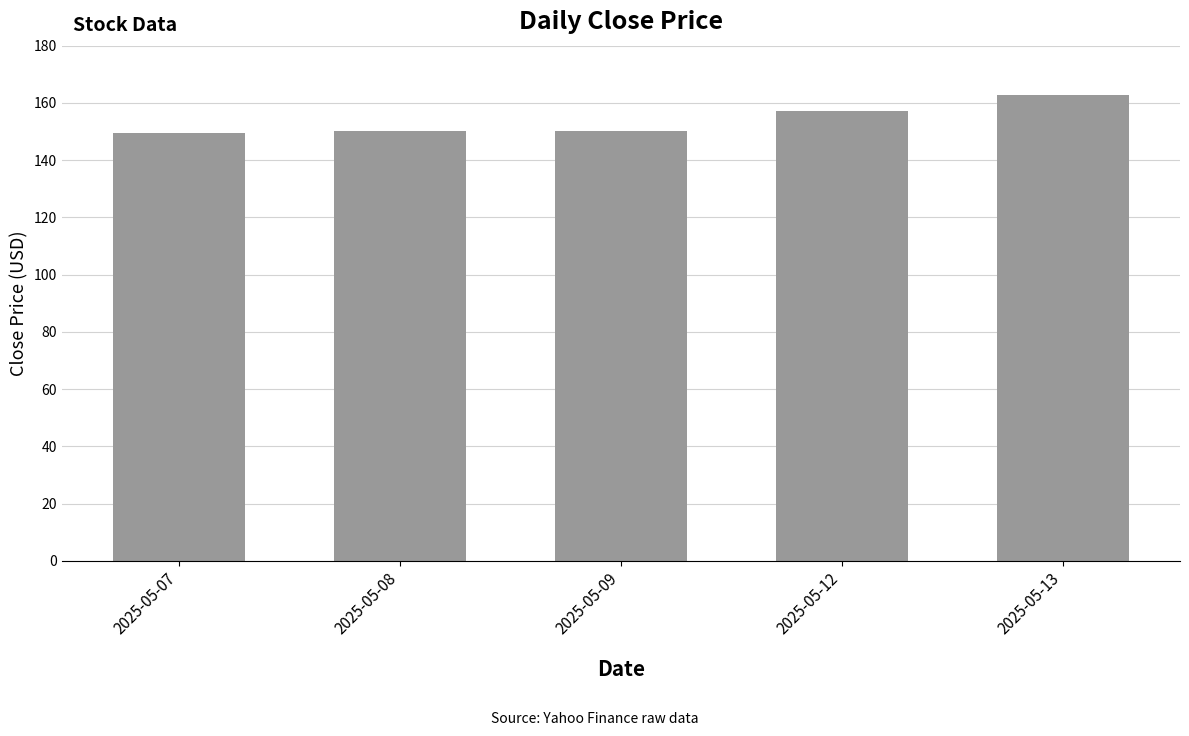

How many values are below 150?

1